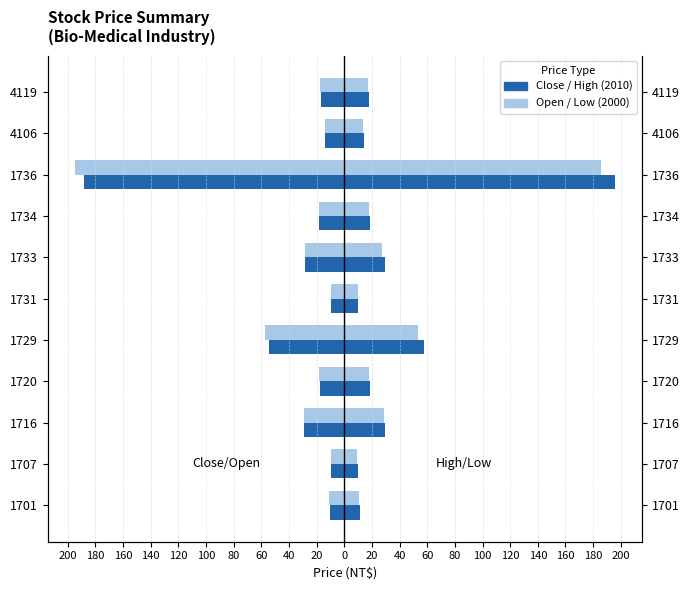

What is the highest value of the High Price series?

196.0